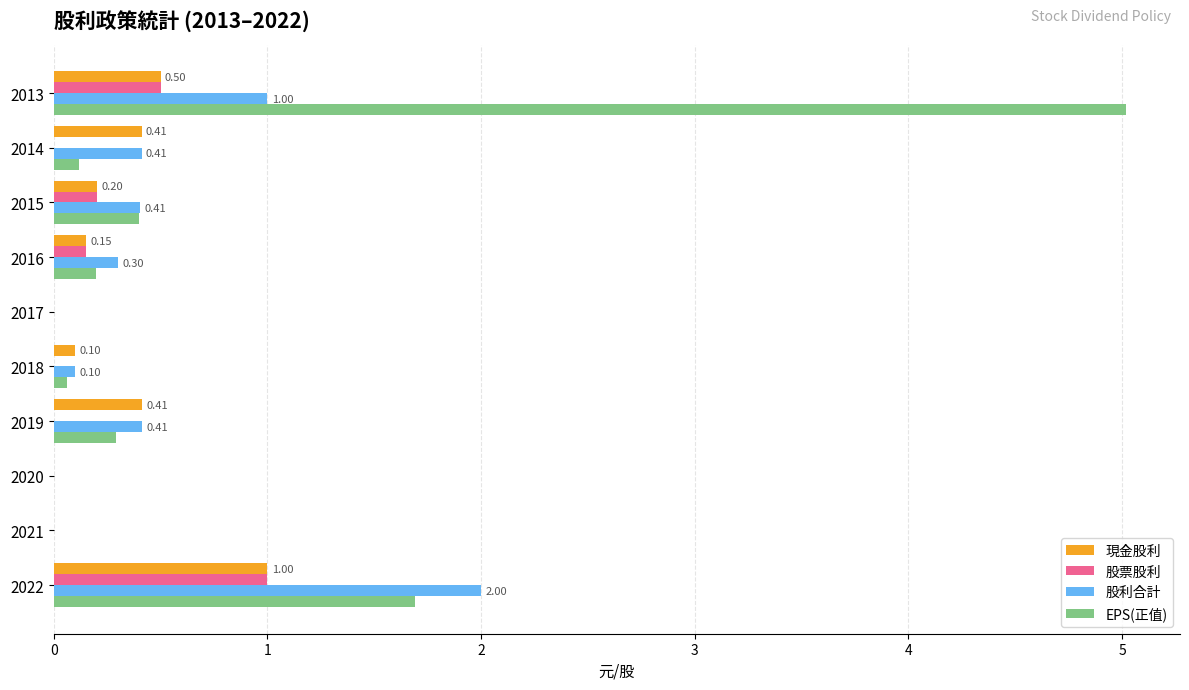

What is the total value across all series at 2016?

0.8